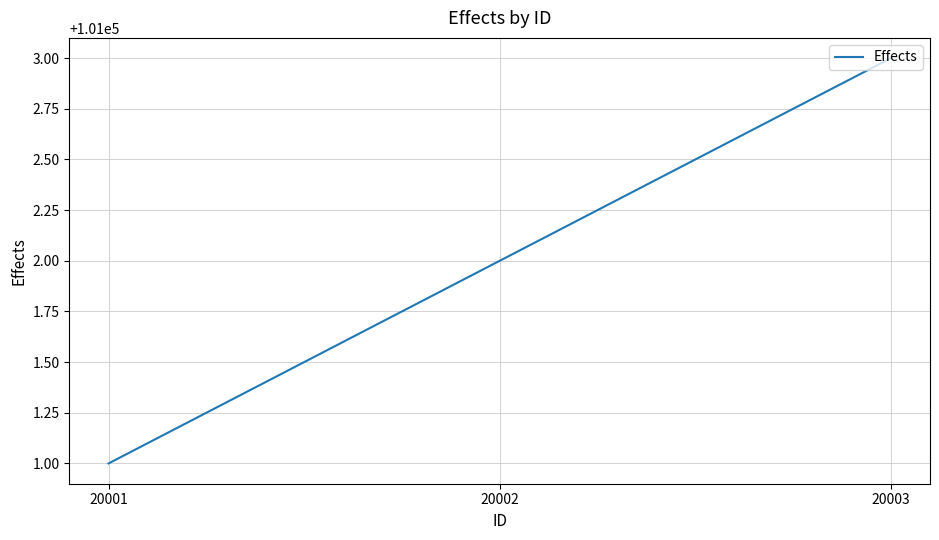

Is it true that the value at 20001 is 59831?

False